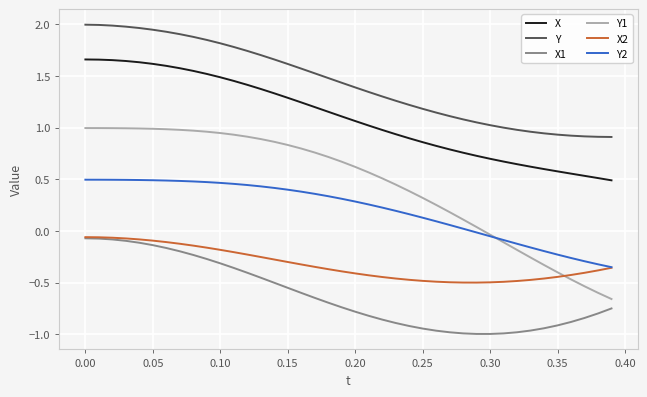

Which series has the largest total across all categories?

Y